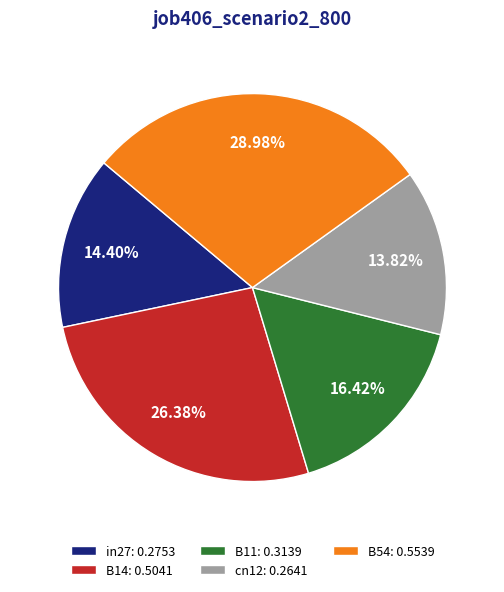

To the nearest percent, what percentage of the pie is B14?

26%